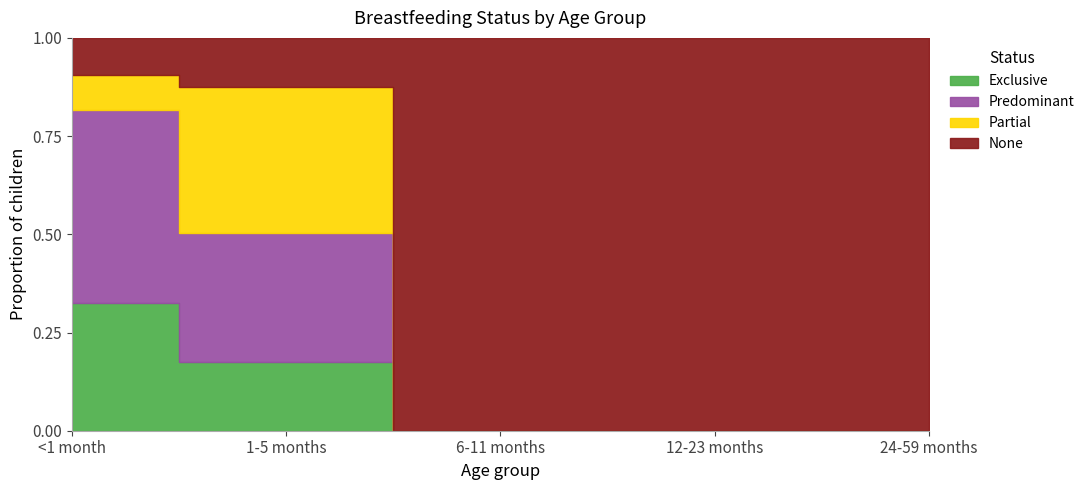

What is the total value across all series at <1 month?

1.0